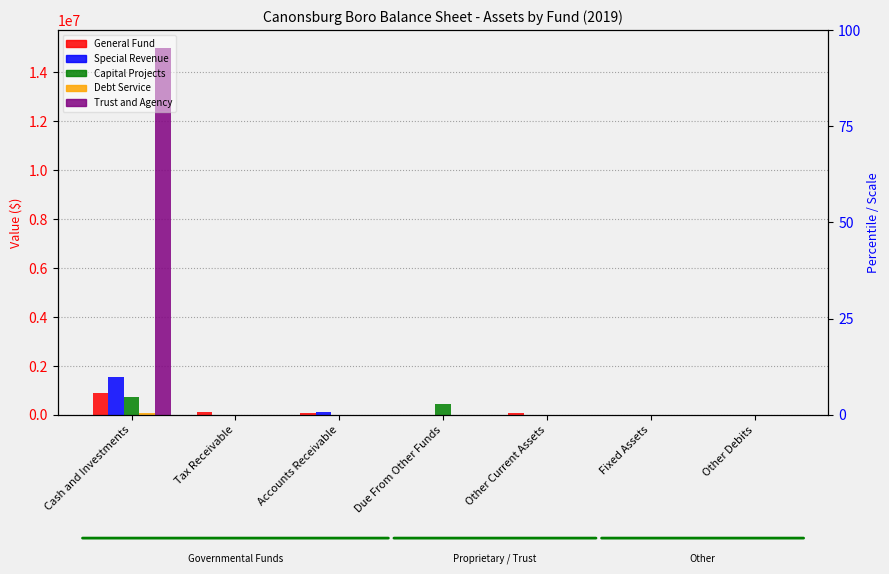

Reading left to right, list all the values displayed in this chart.

General Fund: Cash and Investments=907308	Tax Receivable=114052	Accounts Receivable=85620	Due From Other Funds=10049	Other Current Assets=71015	Fixed Assets=0	Other Debits=0
Special Revenue: Cash and Investments=1562793	Tax Receivable=2401	Accounts Receivable=103583	Due From Other Funds=0	Other Current Assets=0	Fixed Assets=0	Other Debits=0
Capital Projects: Cash and Investments=719027	Tax Receivable=0	Accounts Receivable=0	Due From Other Funds=430602	Other Current Assets=0	Fixed Assets=0	Other Debits=0
Debt Service: Cash and Investments=96159	Tax Receivable=570	Accounts Receivable=0	Due From Other Funds=0	Other Current Assets=0	Fixed Assets=0	Other Debits=0
Trust and Agency: Cash and Investments=14985449	Tax Receivable=0	Accounts Receivable=6349	Due From Other Funds=0	Other Current Assets=0	Fixed Assets=0	Other Debits=0